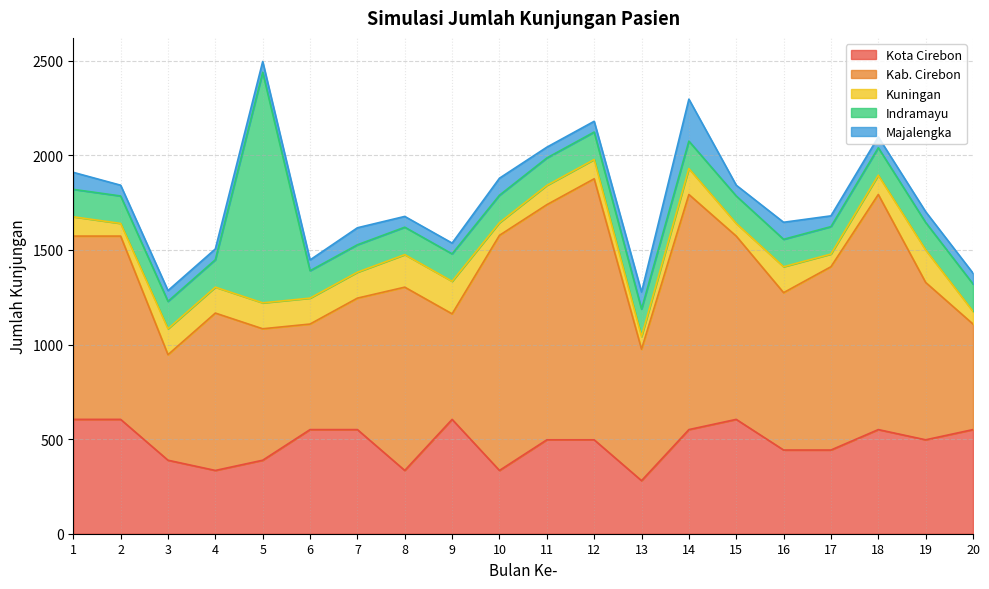

At which category does Kab. Cirebon reach its first local valley?

3